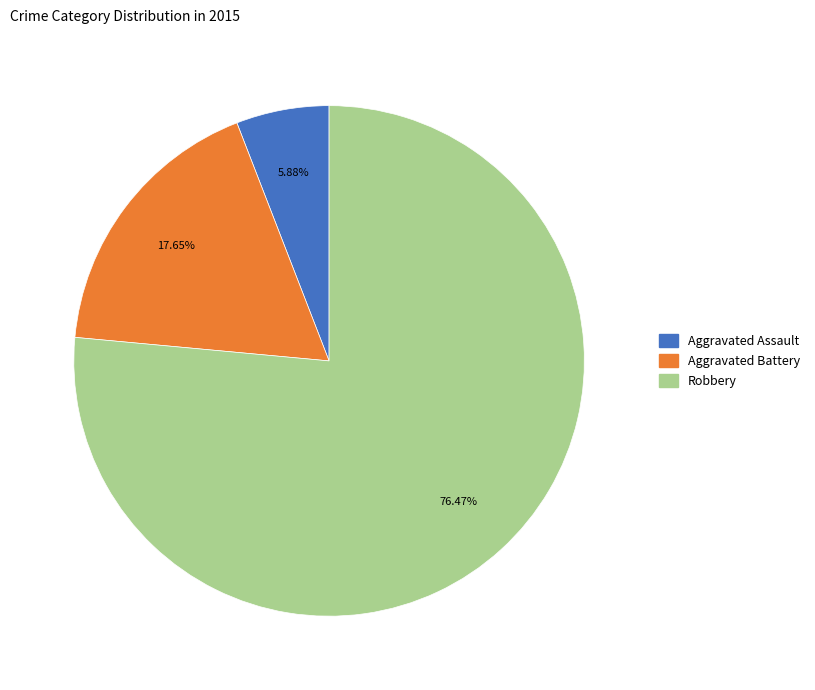

Approximately how many times larger is the value at Robbery compared to Aggravated Battery?

4.3